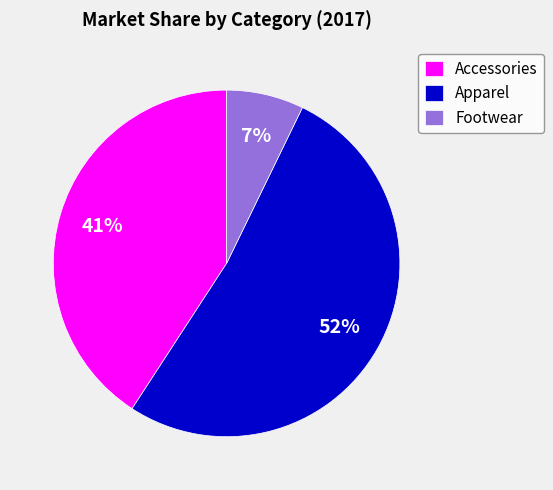

True or false: Apparel accounts for 52% of the total.

True